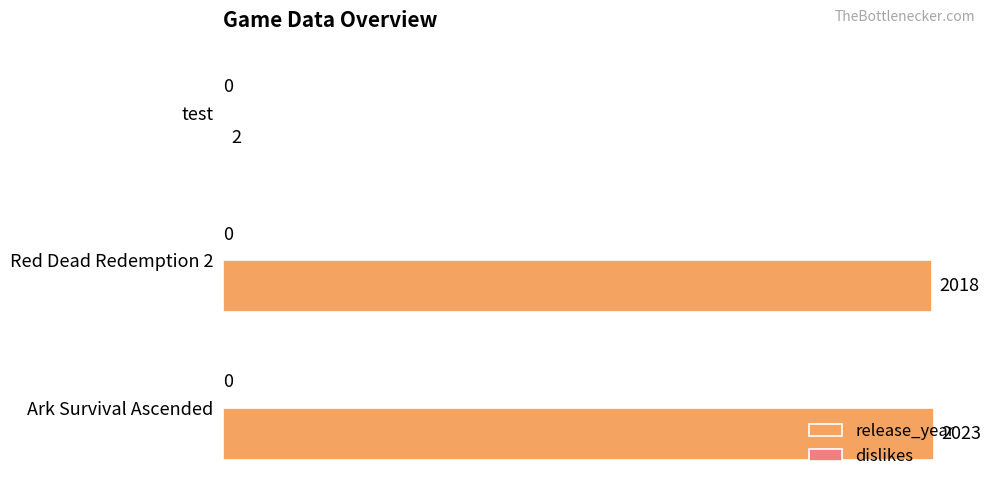

Where is the data nearest to the value 1012?

Red Dead Redemption 2